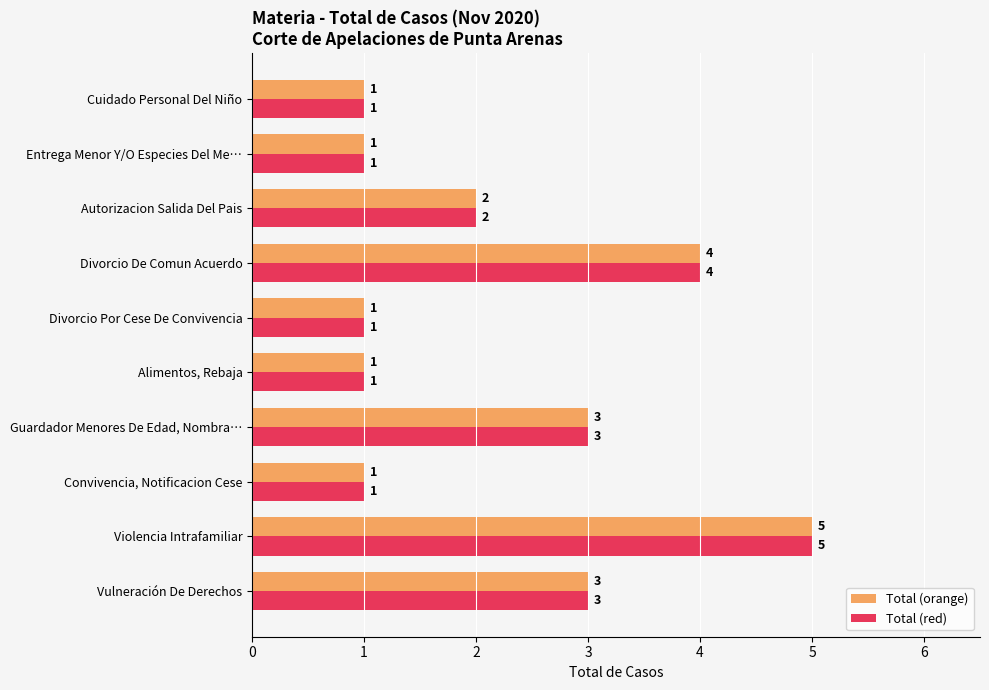

What is the difference between the maximum and second lowest values in the Total (red) series?

4